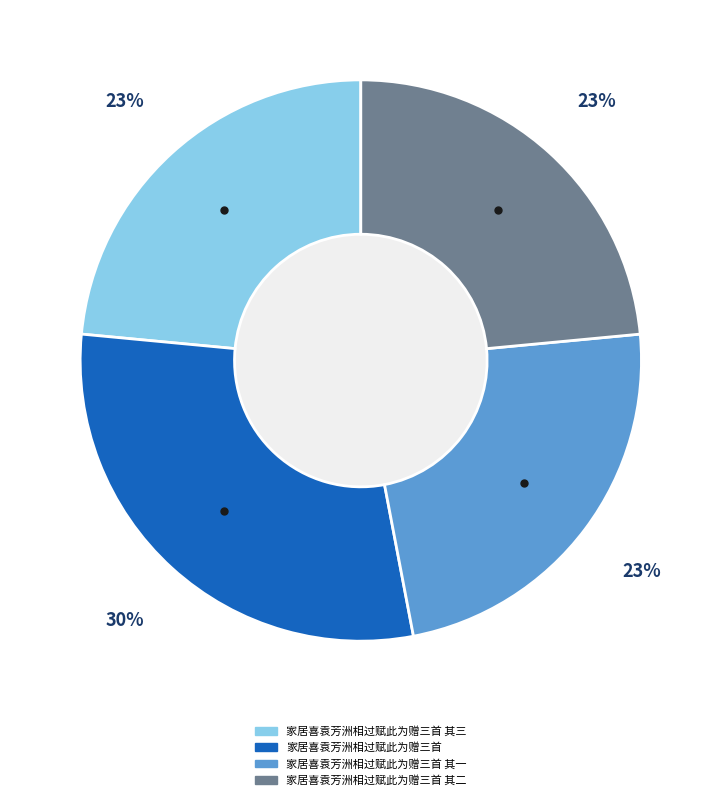

To the nearest percent, what is the average slice percentage?

25%